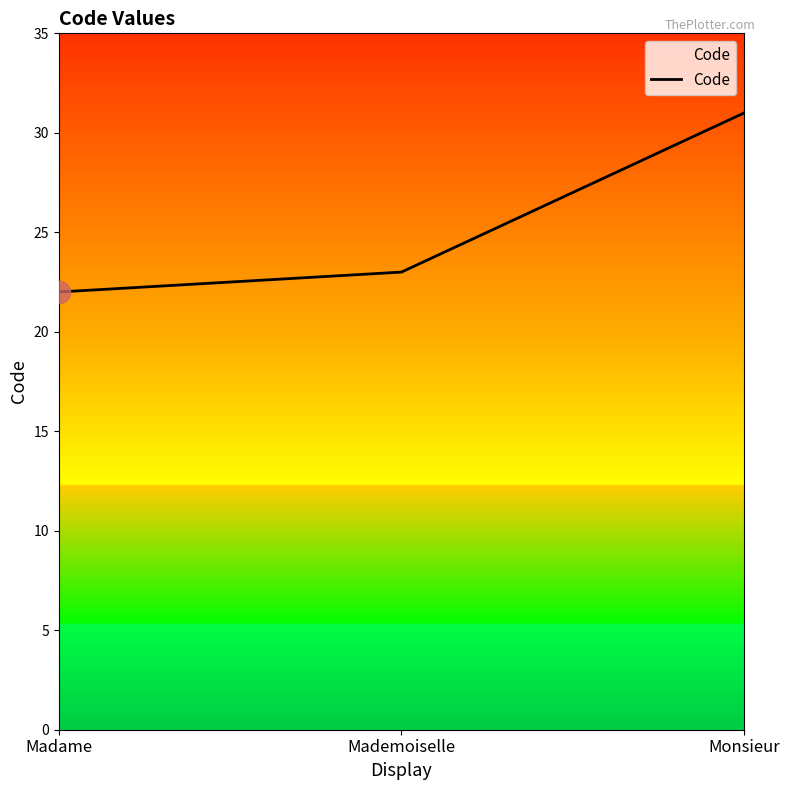

Reading right to left, list all the values displayed in this chart.

31	23	22